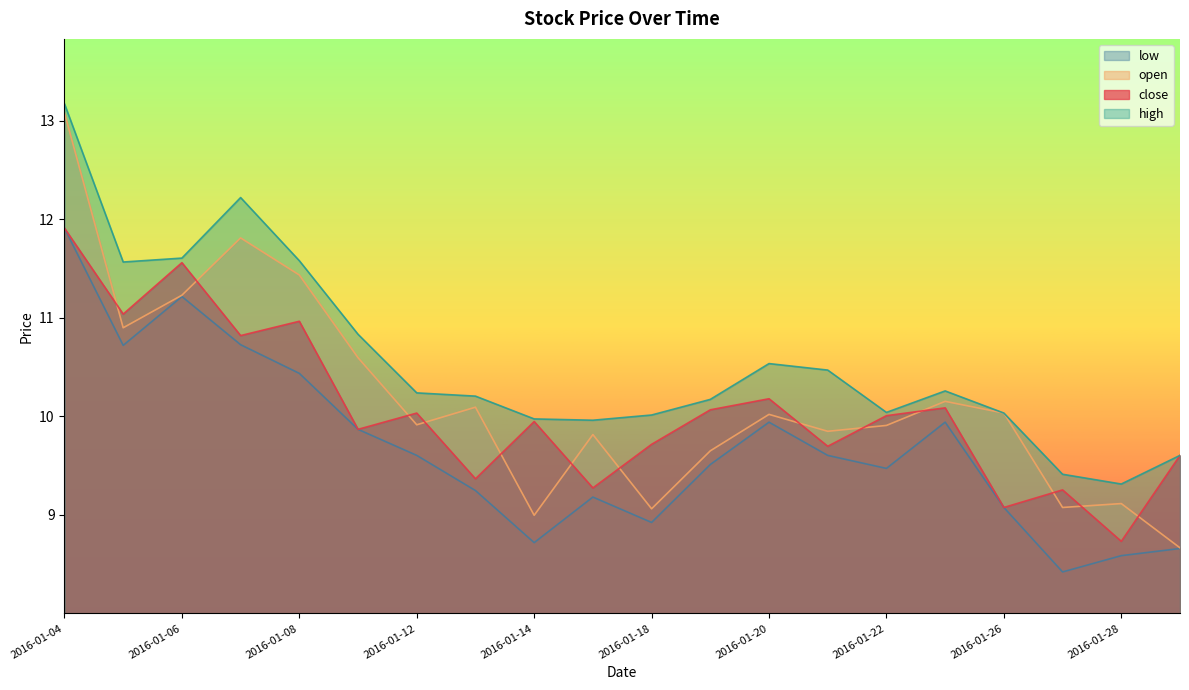

Which category has the highest value in the low series?

2016-01-04